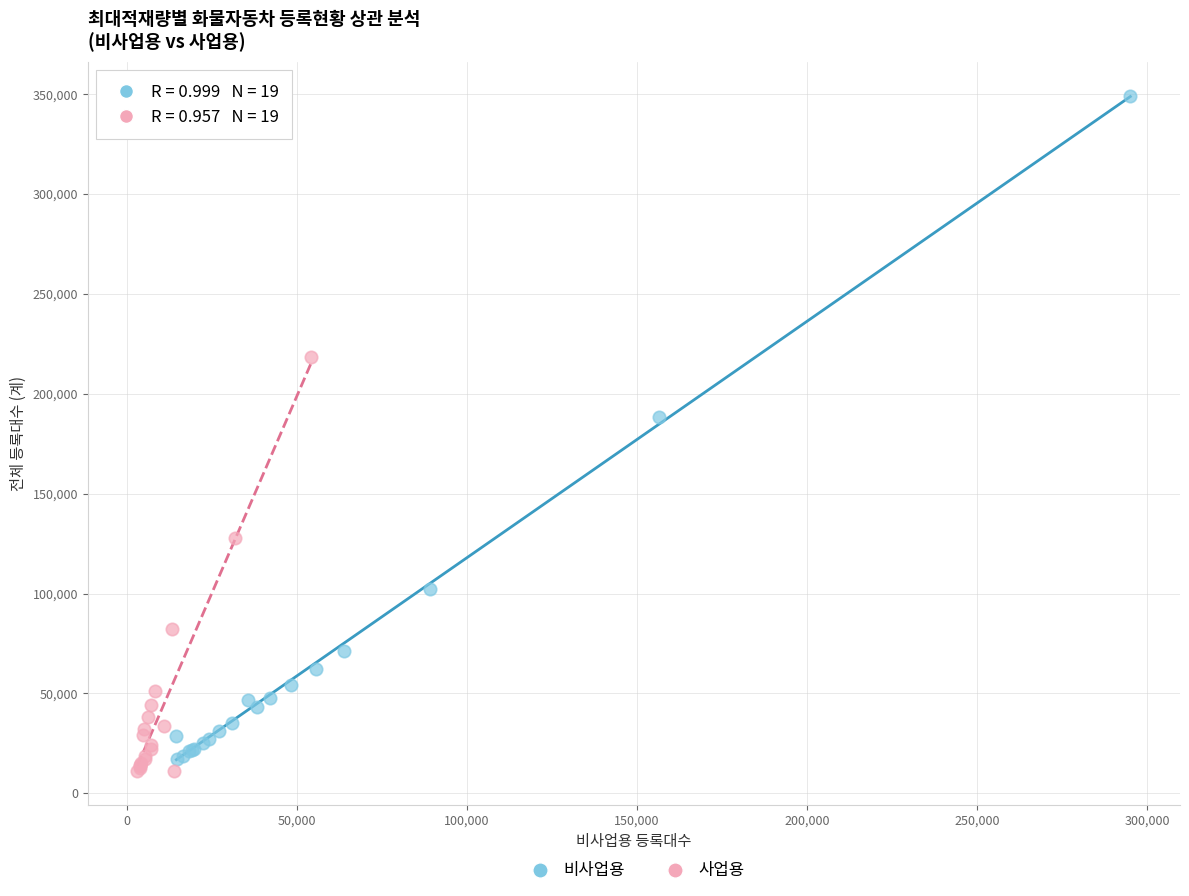

Which series reaches the maximum Y coordinate?

비사업용